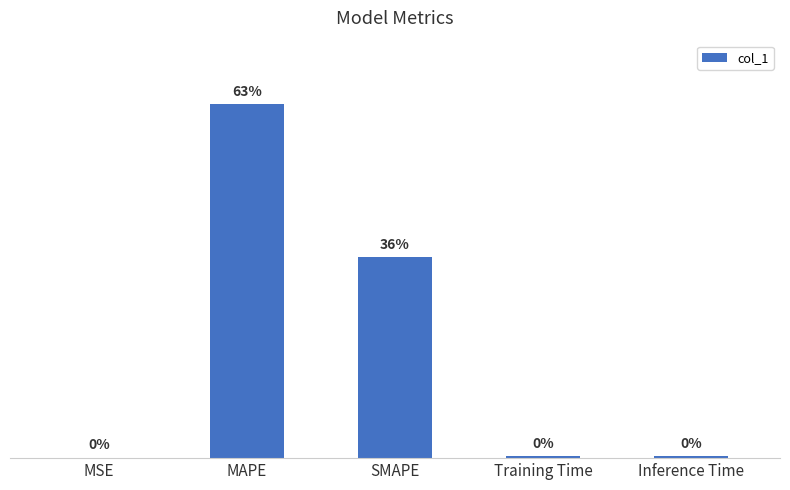

Which has a higher value, Inference Time or SMAPE?

SMAPE